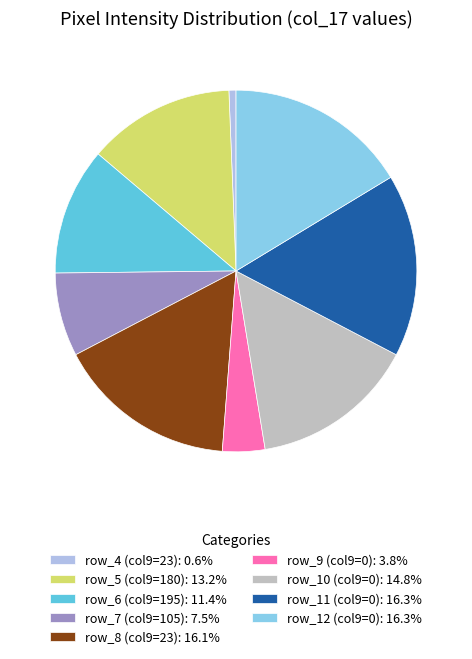

How many slices are in this pie chart?

9